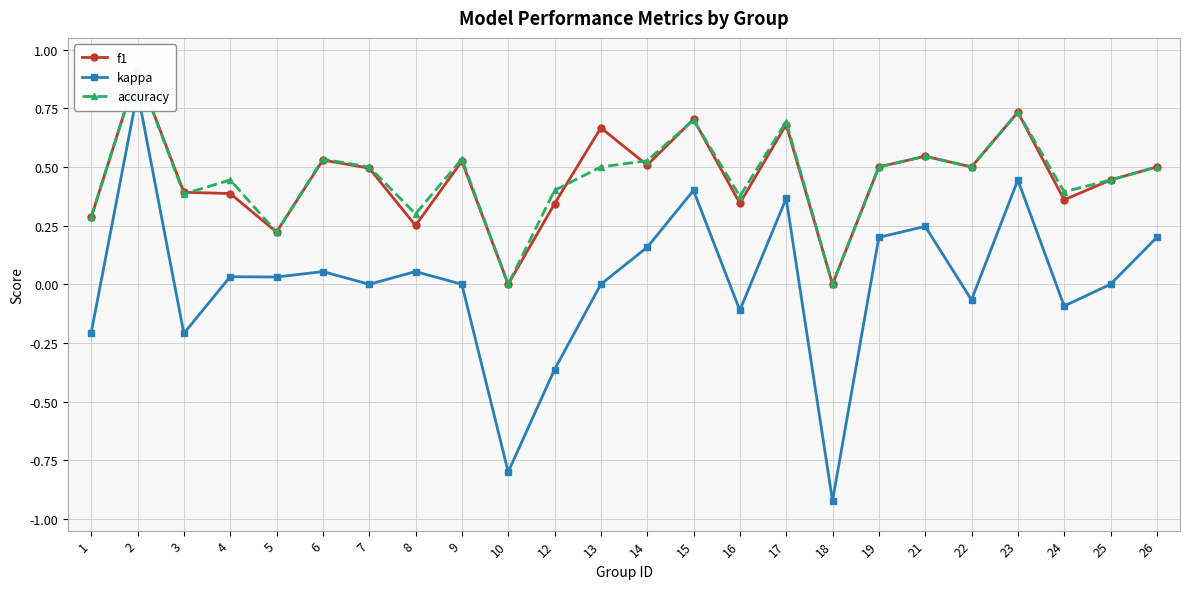

How many values in the f1 series exceed 0?

22